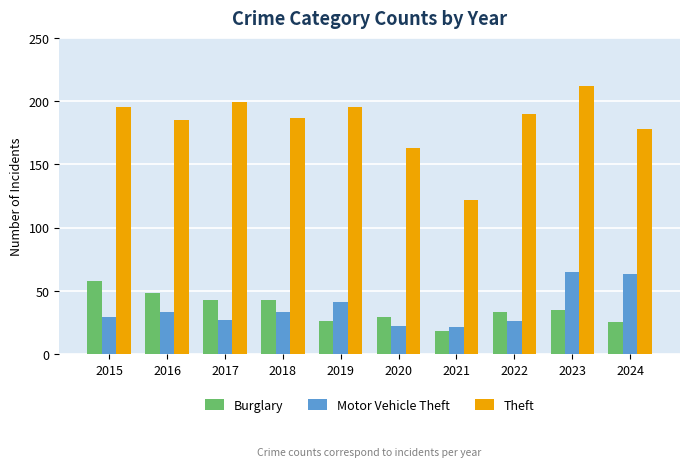

True or false: Burglary has a value of 59 at 2017.

False